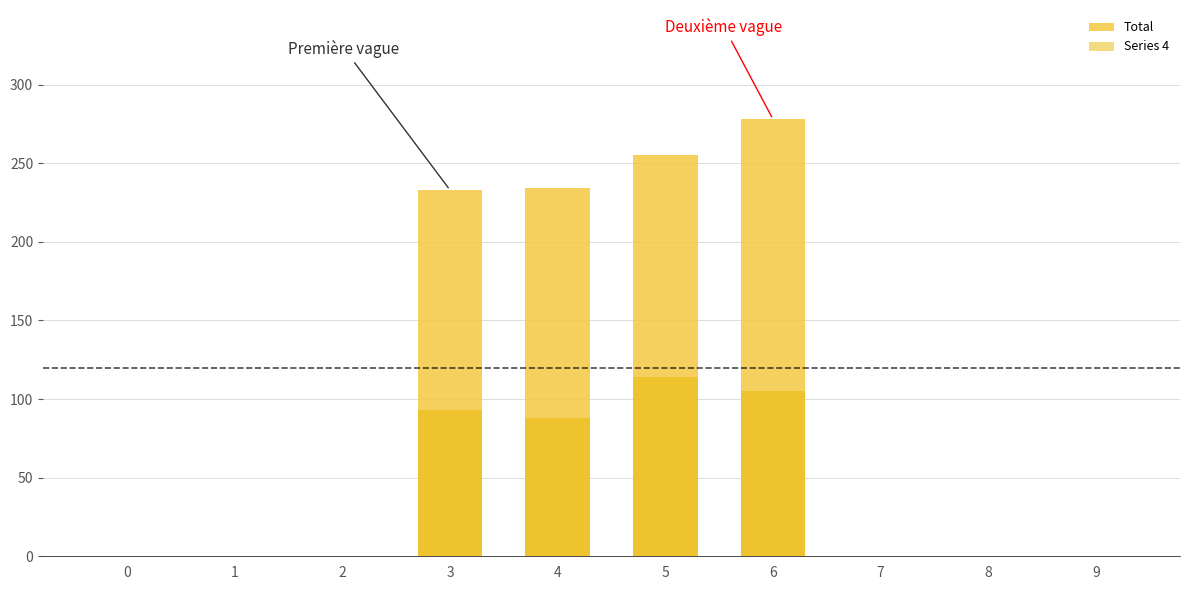

List the series in order of their overall mean, lowest first.

Series 4, Total